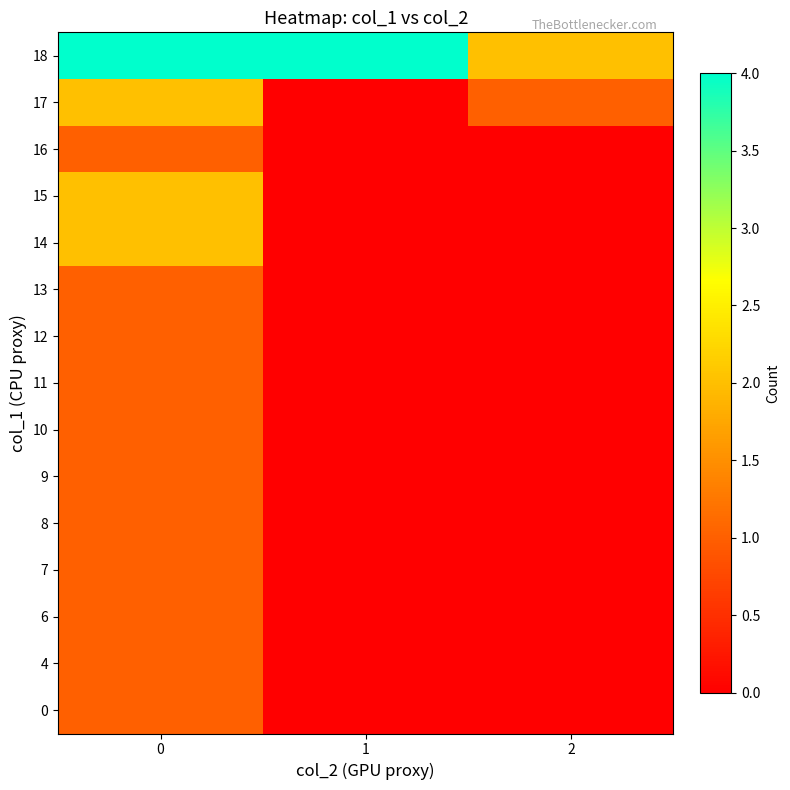

Reading left to right, extract all data points from this chart.

0: 0=1	1=0	2=0
4: 0=1	1=0	2=0
6: 0=1	1=0	2=0
7: 0=1	1=0	2=0
8: 0=1	1=0	2=0
9: 0=1	1=0	2=0
10: 0=1	1=0	2=0
11: 0=1	1=0	2=0
12: 0=1	1=0	2=0
13: 0=1	1=0	2=0
14: 0=2	1=0	2=0
15: 0=2	1=0	2=0
16: 0=1	1=0	2=0
17: 0=2	1=0	2=1
18: 0=4	1=4	2=2